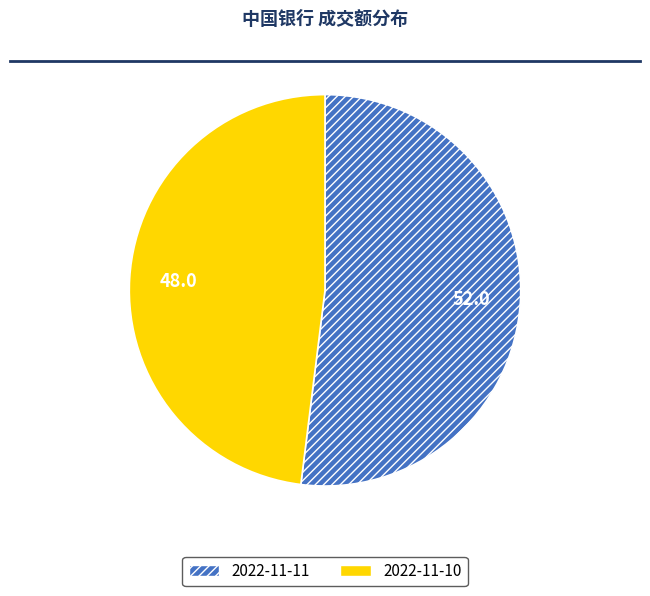

Rank the categories by value from highest to lowest.

2022-11-11, 2022-11-10